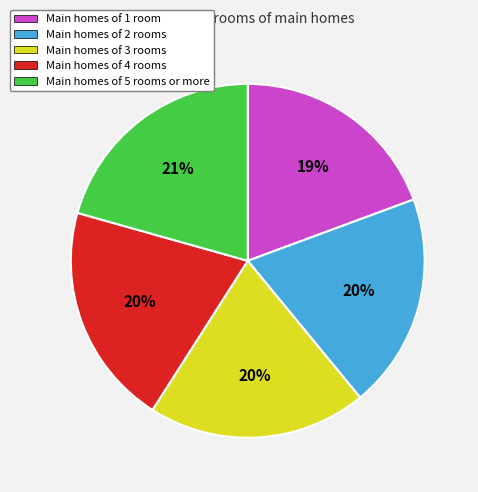

How many segments does this pie chart have?

5